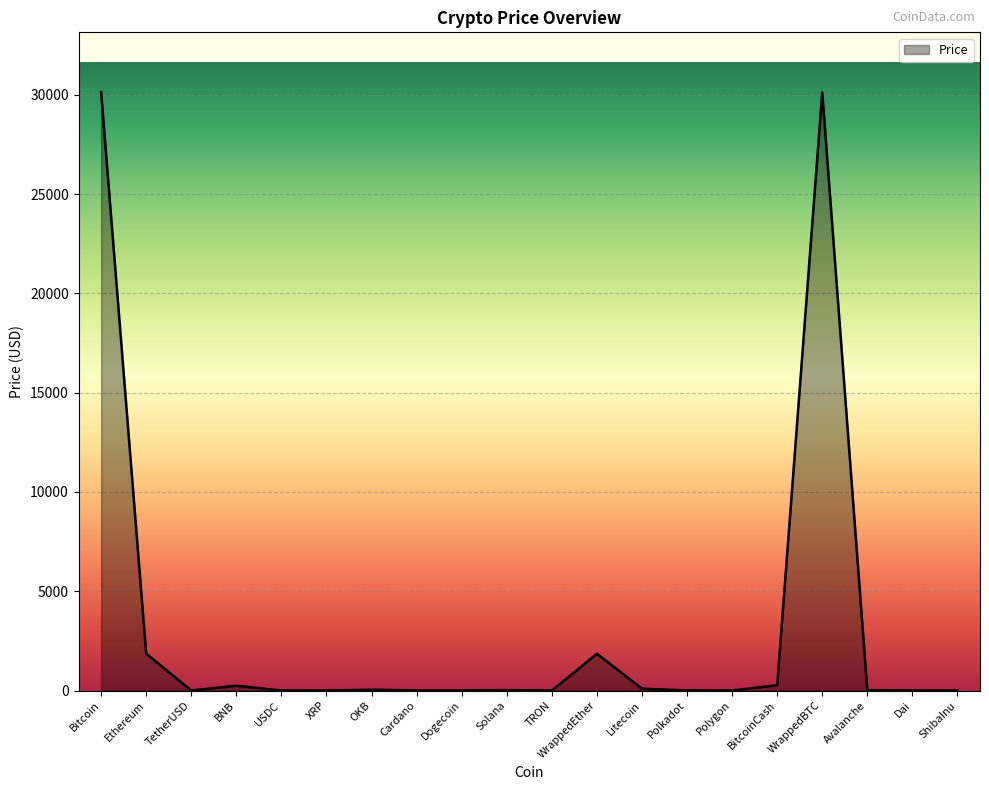

How many values are below 13?

10